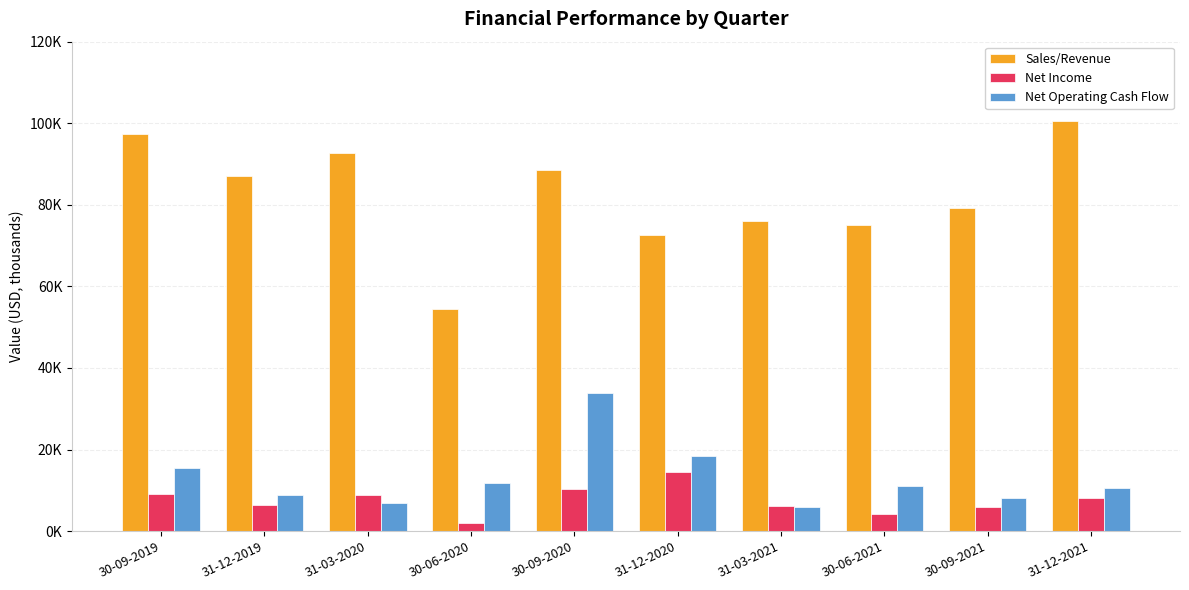

True or false: Net Operating Cash Flow has a value of 15577 at 30-09-2019.

True